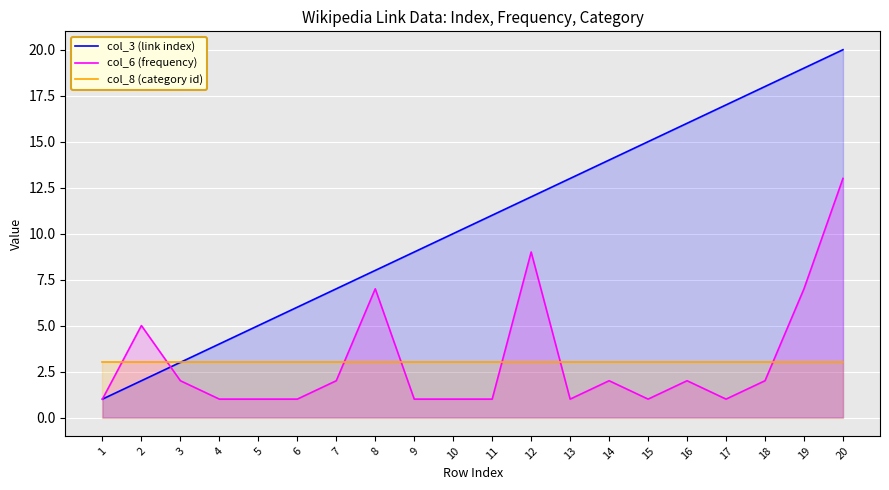

The col_3 (link index) series shows 2 at 6. True or false?

False